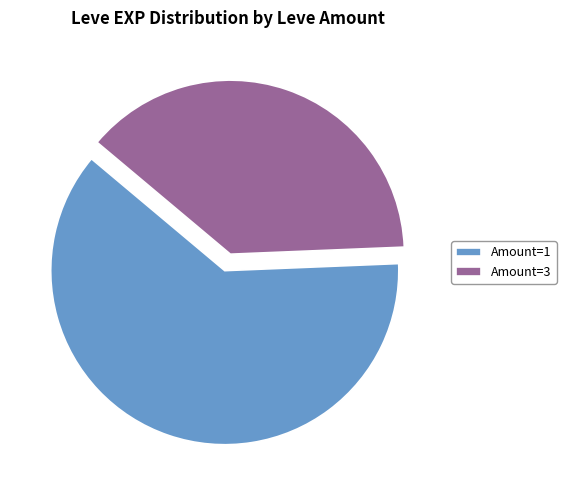

Rank the categories by value from highest to lowest.

Amount=1, Amount=3